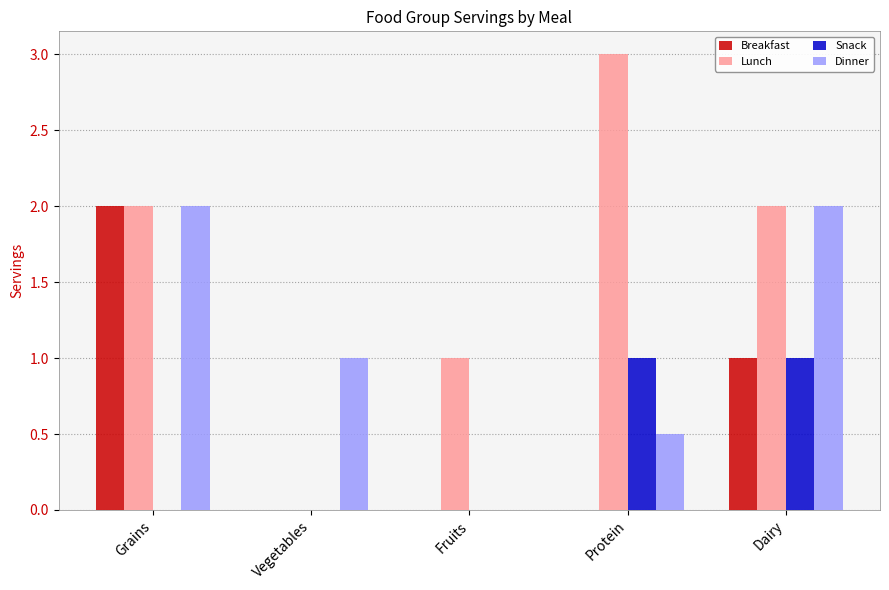

Reading left to right, transcribe all the data shown in this chart.

Breakfast: Grains=2.0	Vegetables=0.0	Fruits=0.0	Protein=0.0	Dairy=1.0
Lunch: Grains=2.0	Vegetables=0.0	Fruits=1.0	Protein=3.0	Dairy=2.0
Snack: Grains=0.0	Vegetables=0.0	Fruits=0.0	Protein=1.0	Dairy=1.0
Dinner: Grains=2.0	Vegetables=1.0	Fruits=0.0	Protein=0.5	Dairy=2.0